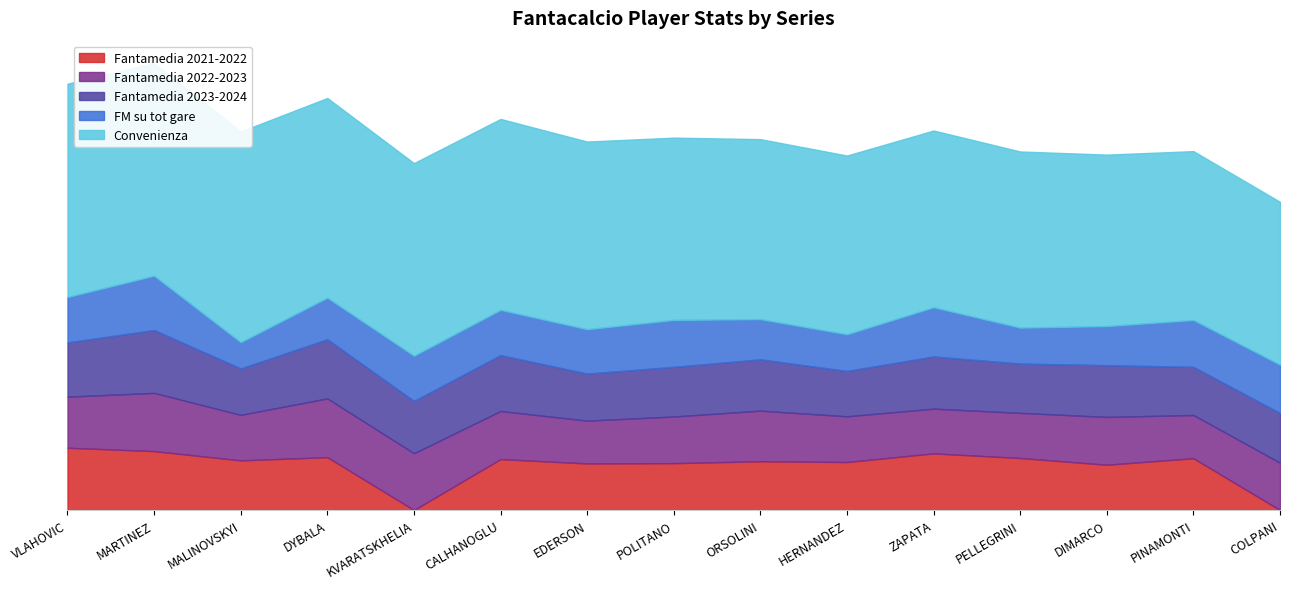

True or false: Fantamedia 2023-2024 and FM su tot gare cross at least once.

False